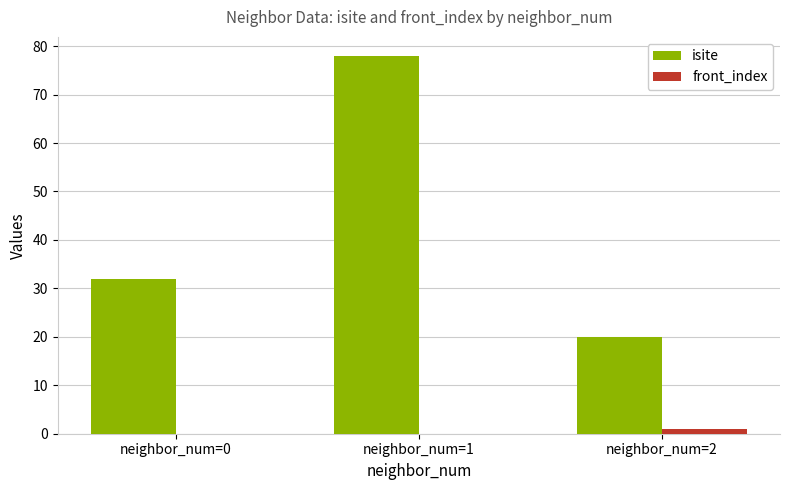

What is the greatest value displayed?

78